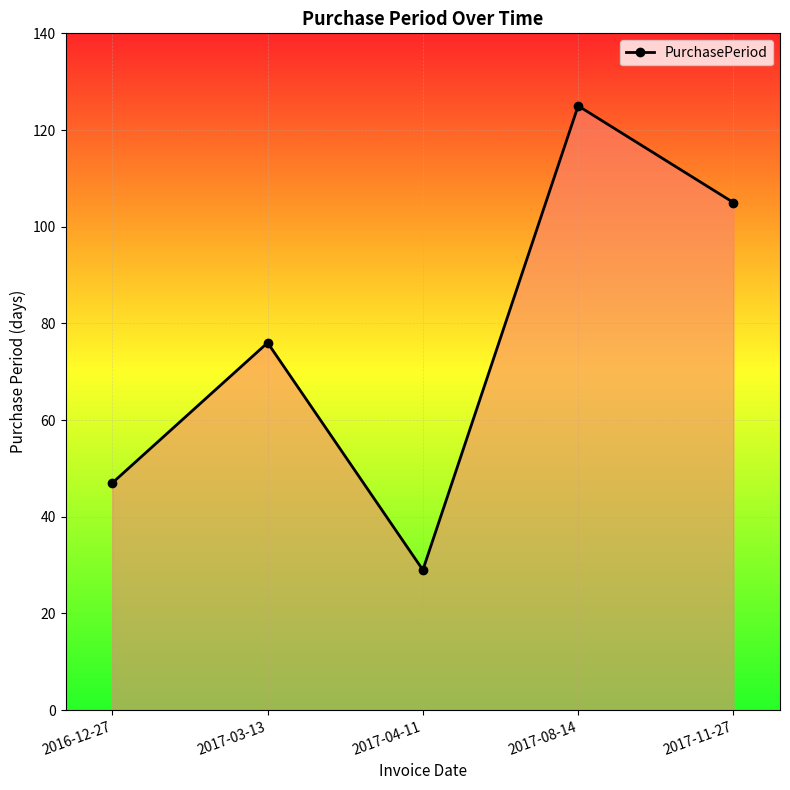

What is the change in value from 2016-12-27 to 2017-11-27?

+58